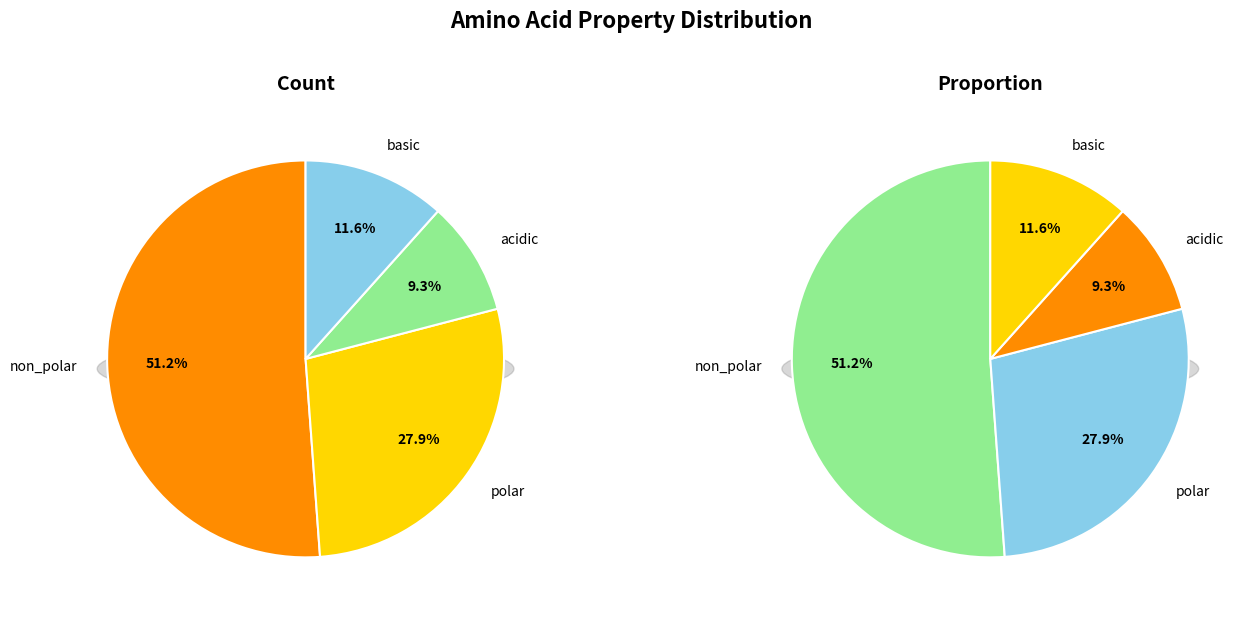

To the nearest percent, what is the difference between the largest and smallest slice percentages?

42%